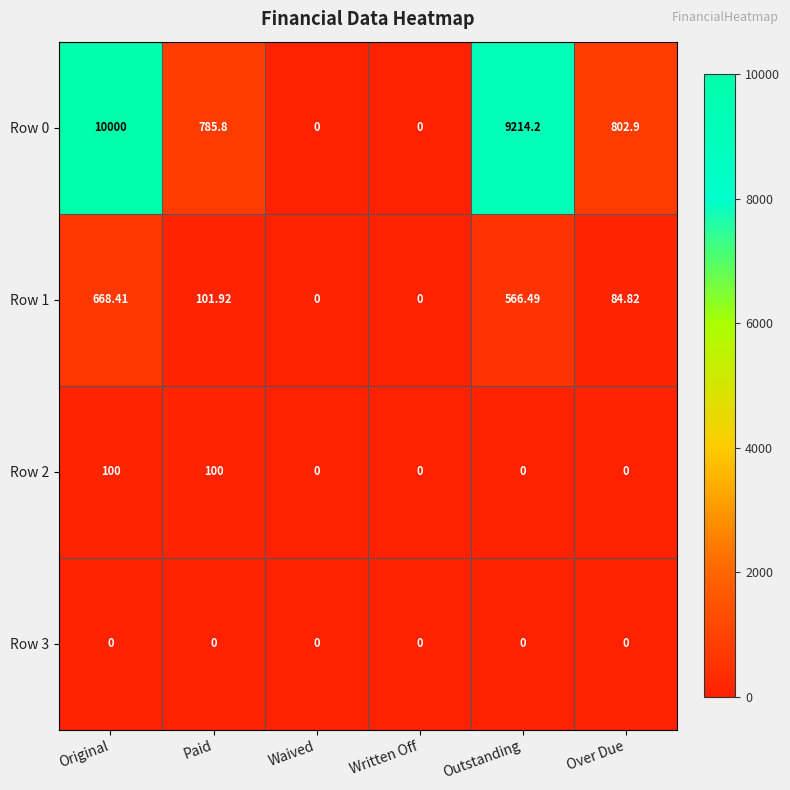

At which label is Row 0 closest to 5000?

Over Due